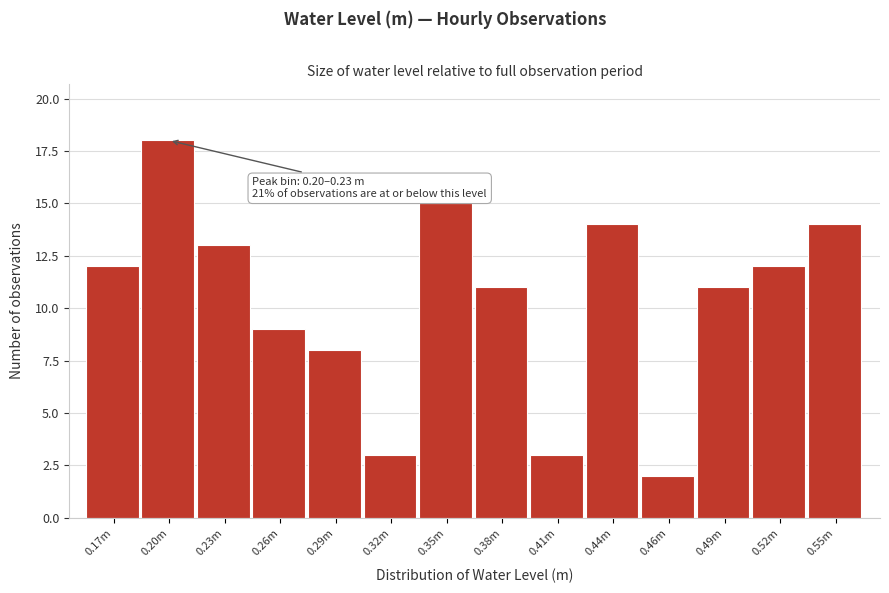

Reading left to right, list all the values displayed in this chart.

12	18	13	9	8	3	15	11	3	14	2	11	12	14